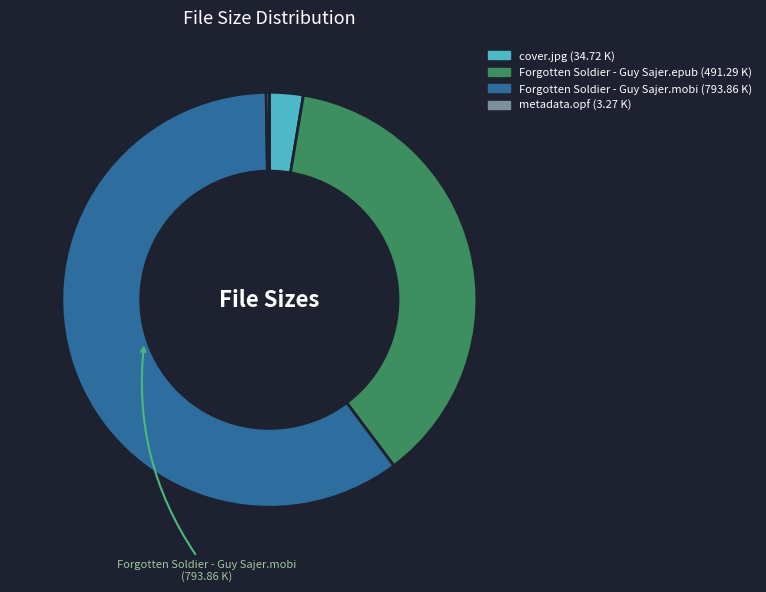

Is there a majority slice in this chart?

Yes